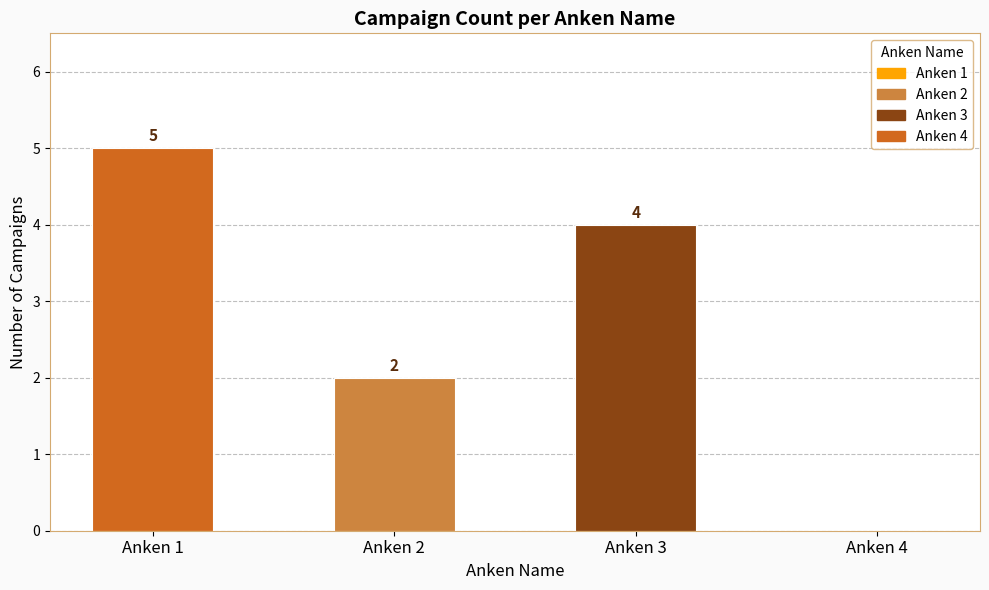

The chart shows a value of 5 at Anken 1. True or false?

True